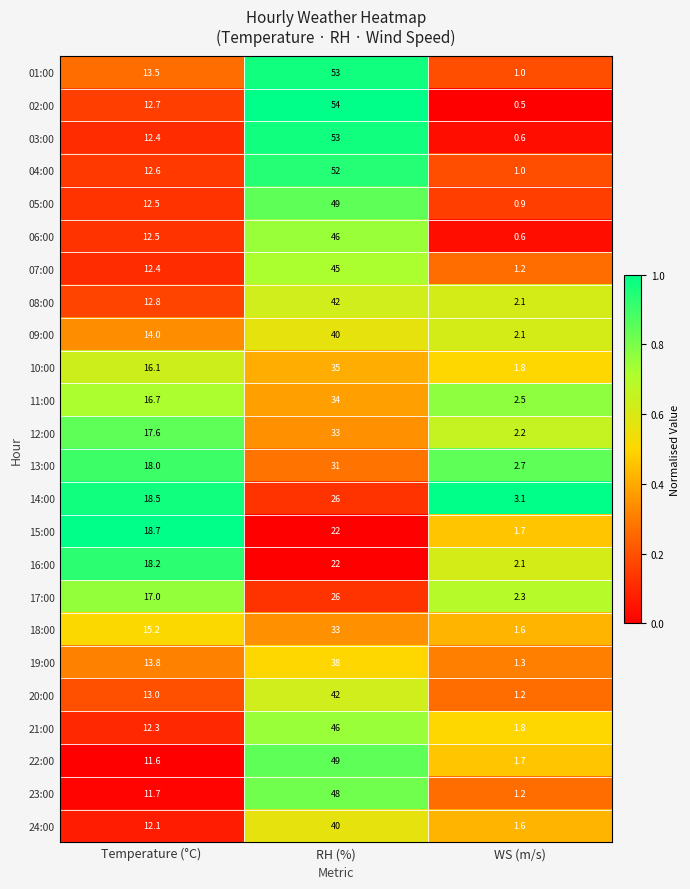

What is the greatest value displayed?

54.0